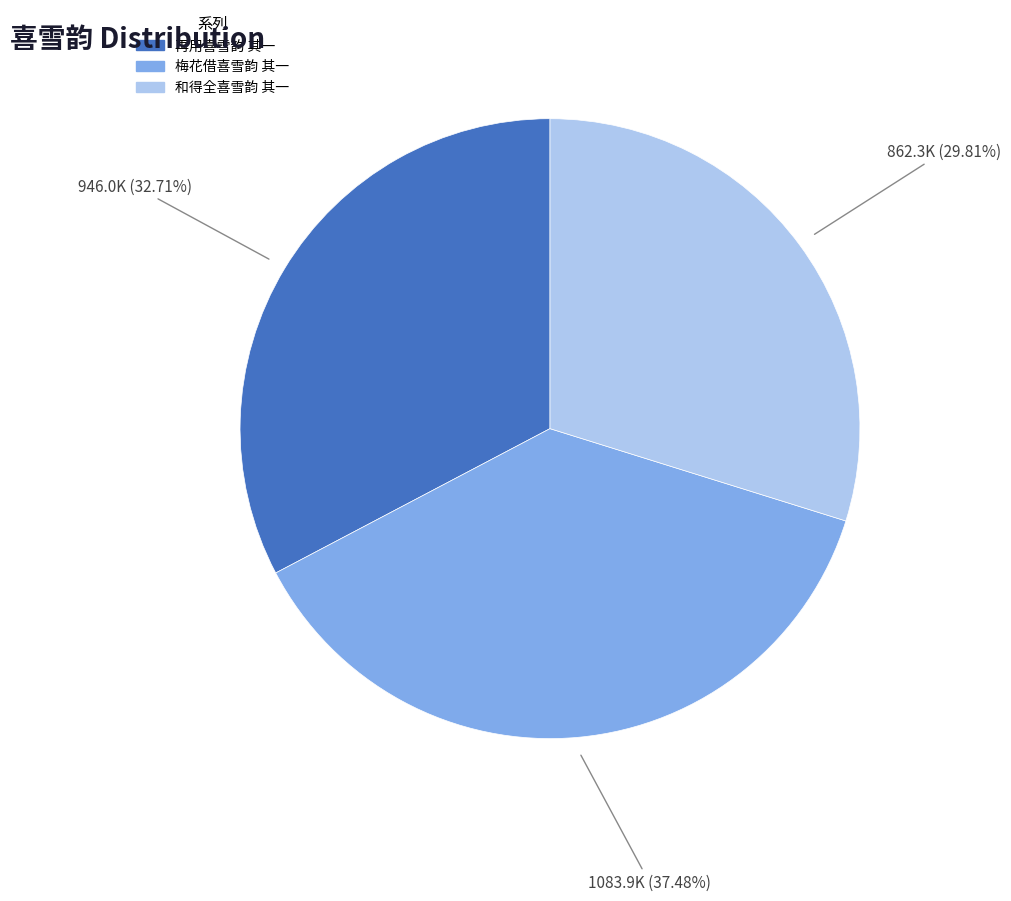

Is there any slice that represents more than half of the pie?

No